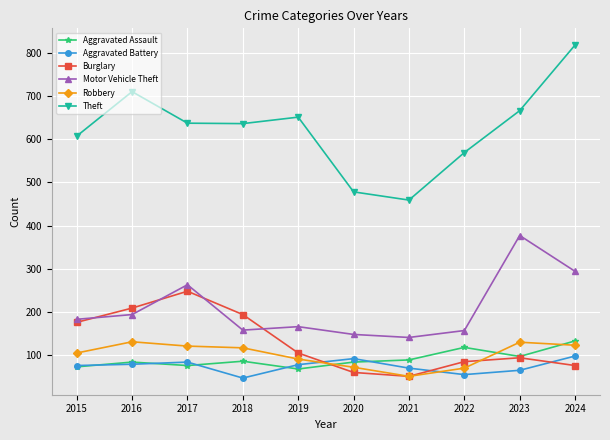

Which series changed the most between 2017 and 2022?

Burglary